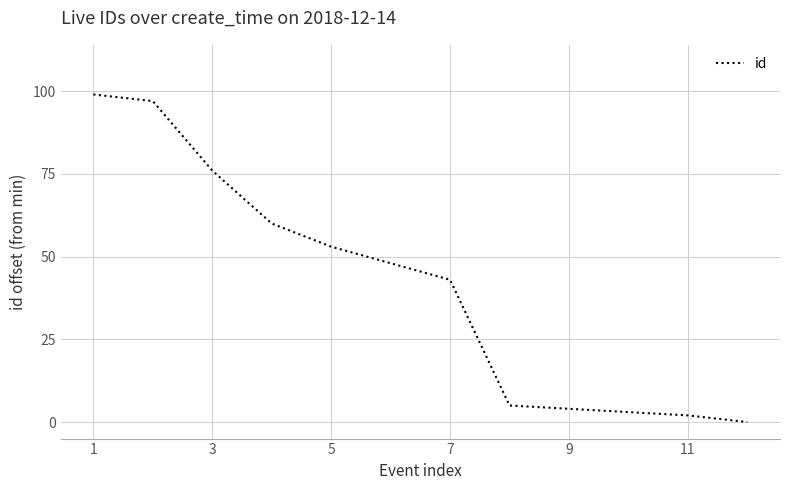

What is the difference between the maximum and minimum values?

99